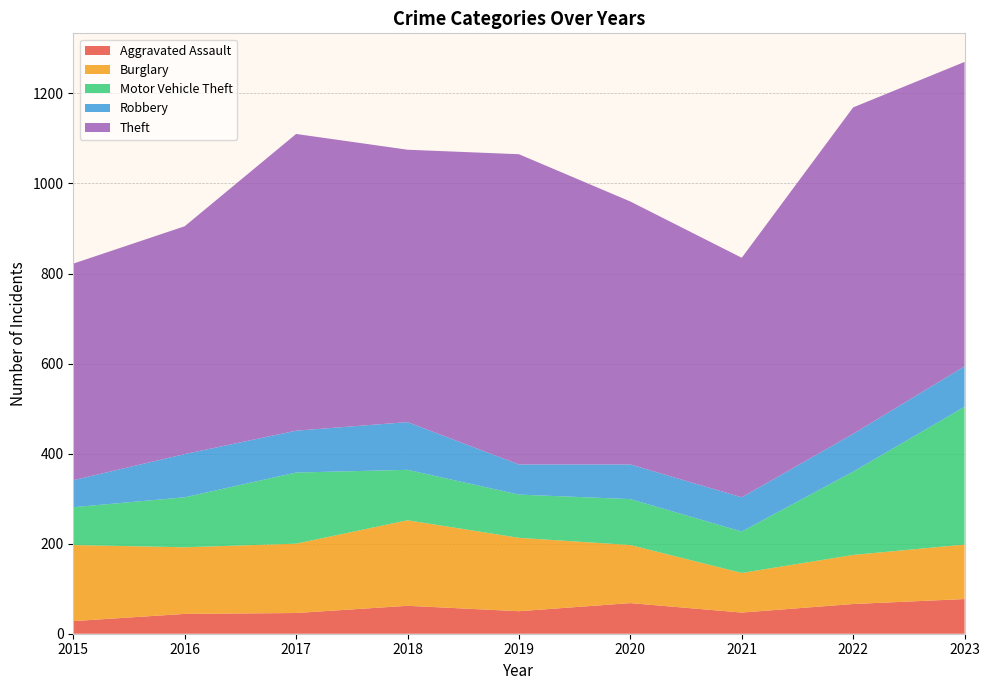

Reading left to right, transcribe all the data shown in this chart.

Aggravated Assault: 2015=28	2016=44	2017=46	2018=62	2019=50	2020=68	2021=47	2022=66	2023=77
Burglary: 2015=169	2016=148	2017=154	2018=190	2019=163	2020=129	2021=88	2022=109	2023=121
Motor Vehicle Theft: 2015=84	2016=111	2017=158	2018=112	2019=96	2020=102	2021=92	2022=185	2023=306
Robbery: 2015=60	2016=96	2017=93	2018=106	2019=67	2020=77	2021=76	2022=84	2023=90
Theft: 2015=481	2016=506	2017=659	2018=605	2019=689	2020=584	2021=532	2022=725	2023=676